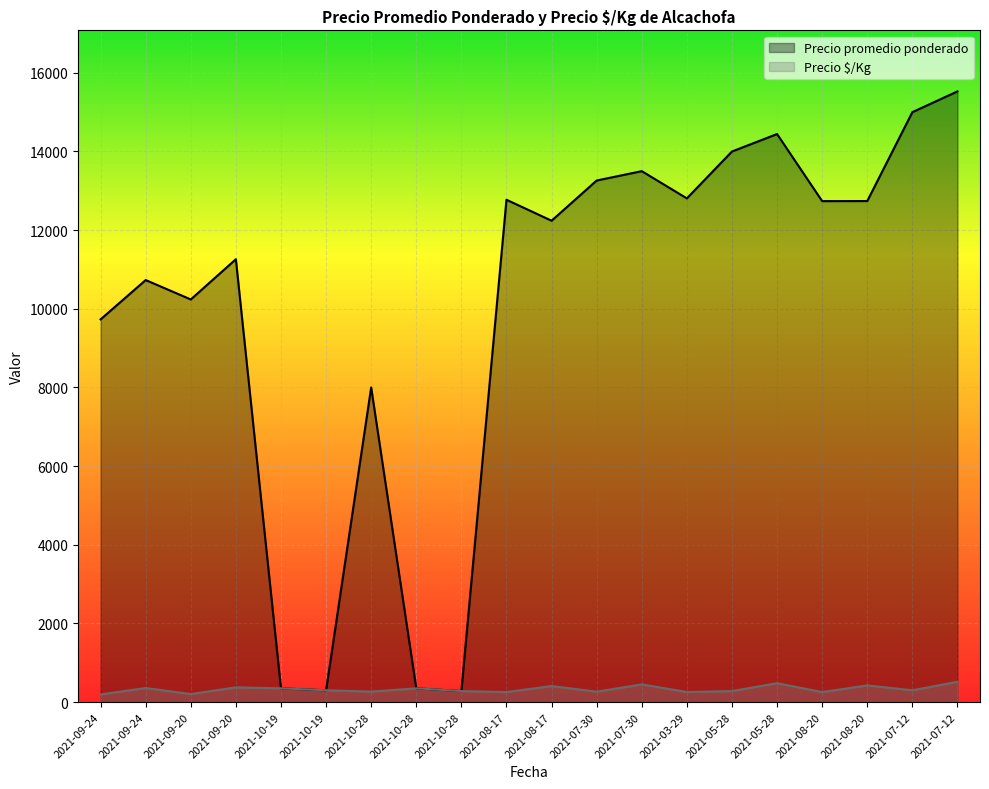

At which category is the sum across all series the highest?

2021-07-12